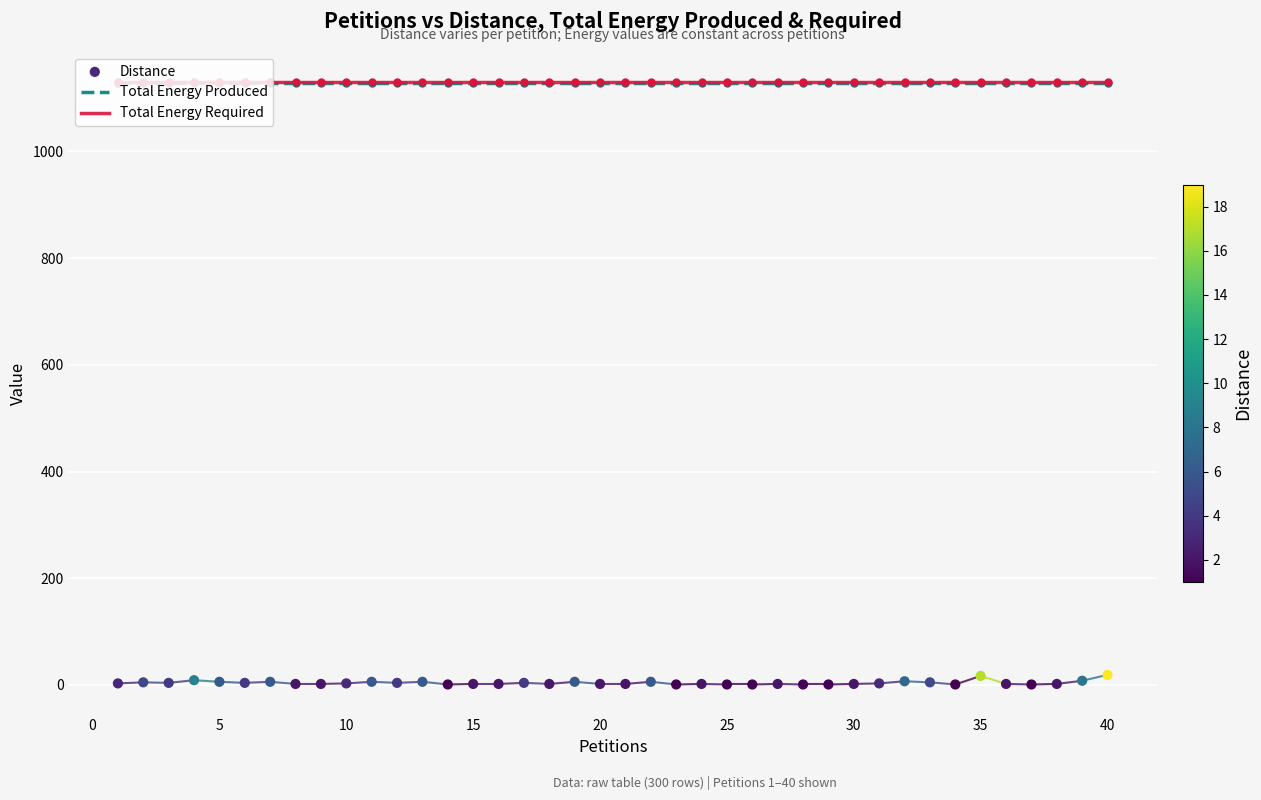

Which series contains the lowest Y value?

Distance